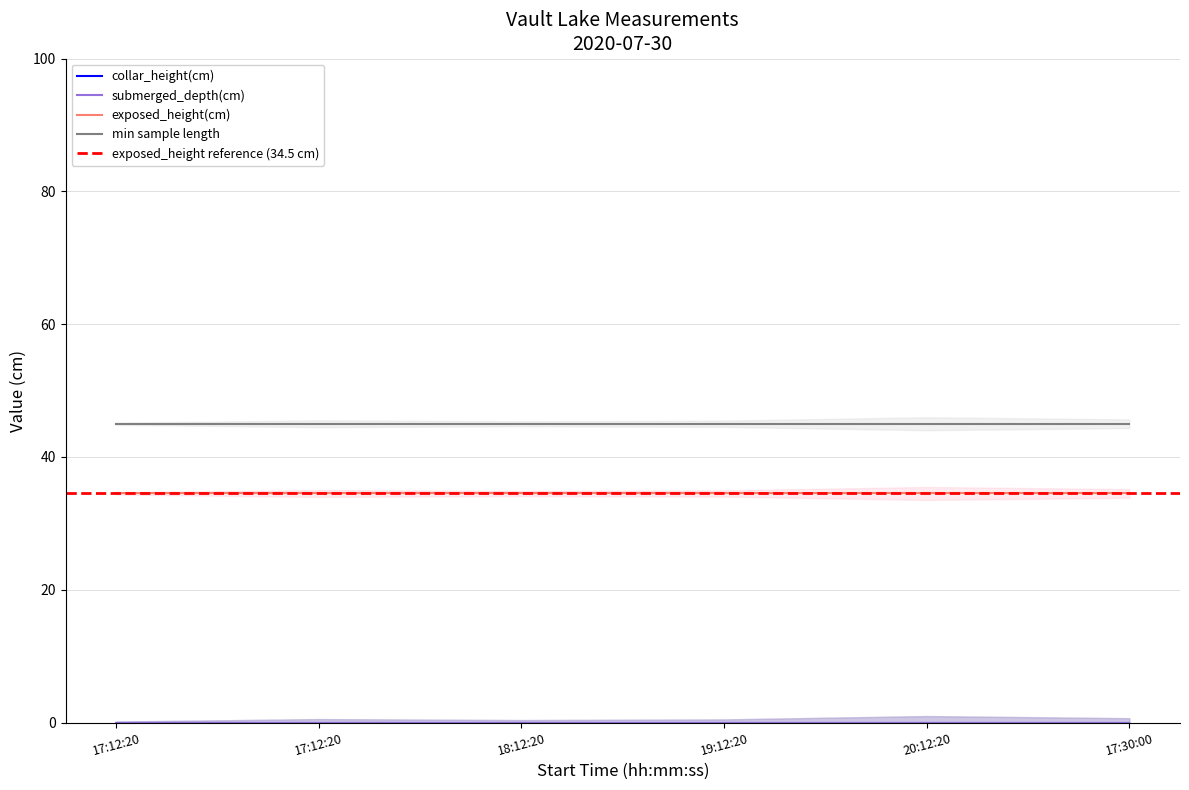

Rank the series at 20:12:20 from highest to lowest value.

min sample length, exposed_height(cm), collar_height(cm), submerged_depth(cm)